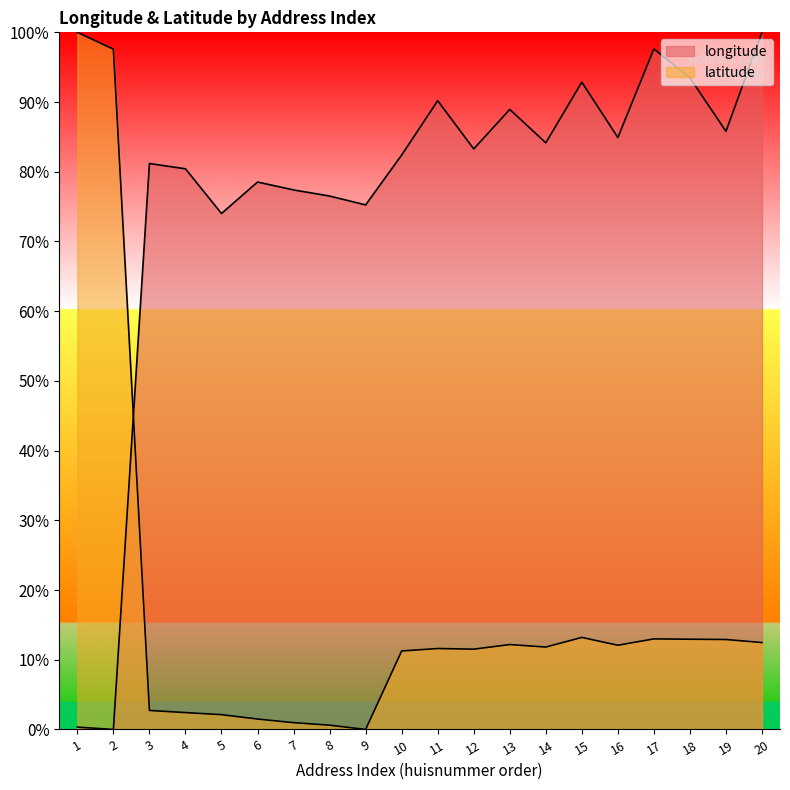

Reading right to left, what are all the values shown in this chart?

longitude: 1.0	0.9	0.9	1.0	0.8	0.9	0.8	0.9	0.8	0.9	0.8	0.8	0.8	0.8	0.8	0.7	0.8	0.8	0.0	0.0
latitude: 0.1	0.1	0.1	0.1	0.1	0.1	0.1	0.1	0.1	0.1	0.1	0.0	0.0	0.0	0.0	0.0	0.0	0.0	1.0	1.0